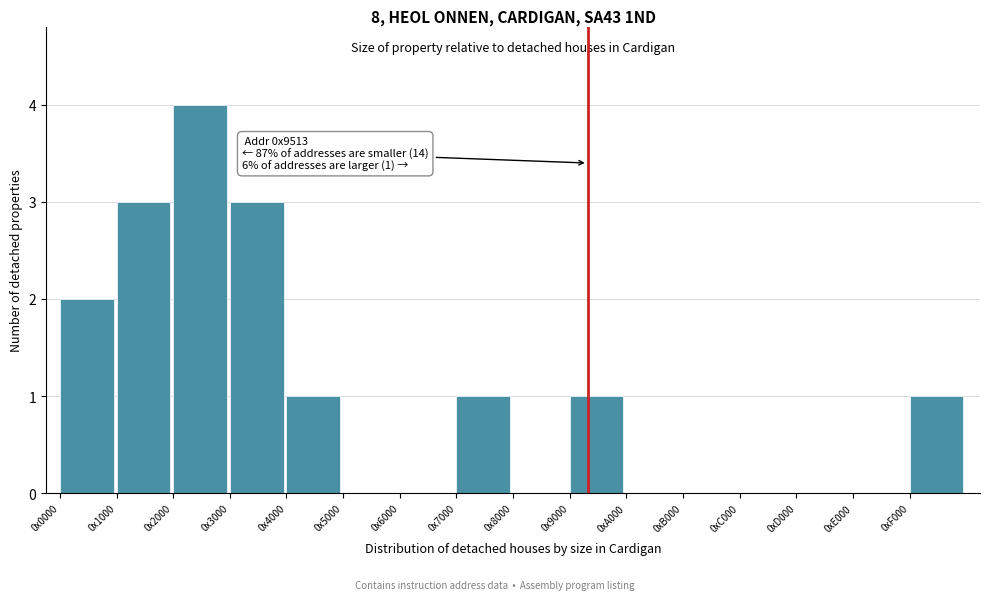

Reading right to left, extract all data points from this chart.

0xF000=1	0xE000=0	0xD000=0	0xC000=0	0xB000=0	0xA000=0	0x9000=1	0x8000=0	0x7000=1	0x6000=0	0x5000=0	0x4000=1	0x3000=3	0x2000=4	0x1000=3	0x0000=2